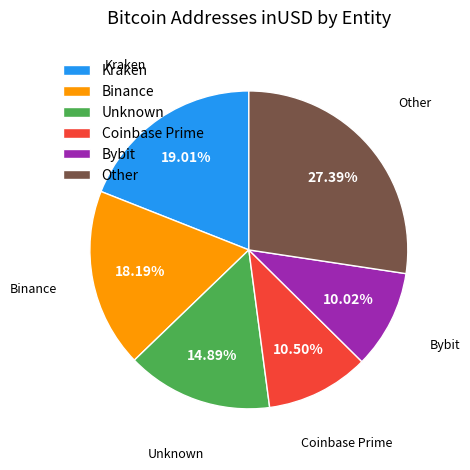

Combined, do Binance and Kraken account for over 50%?

No